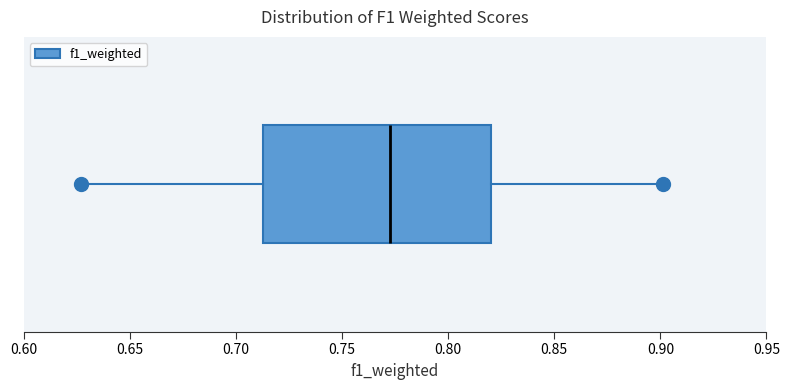

Where does the left whisker of the box end on the x-axis? The values are not printed on the chart, so give them approximately, as read against the axis.

0.625